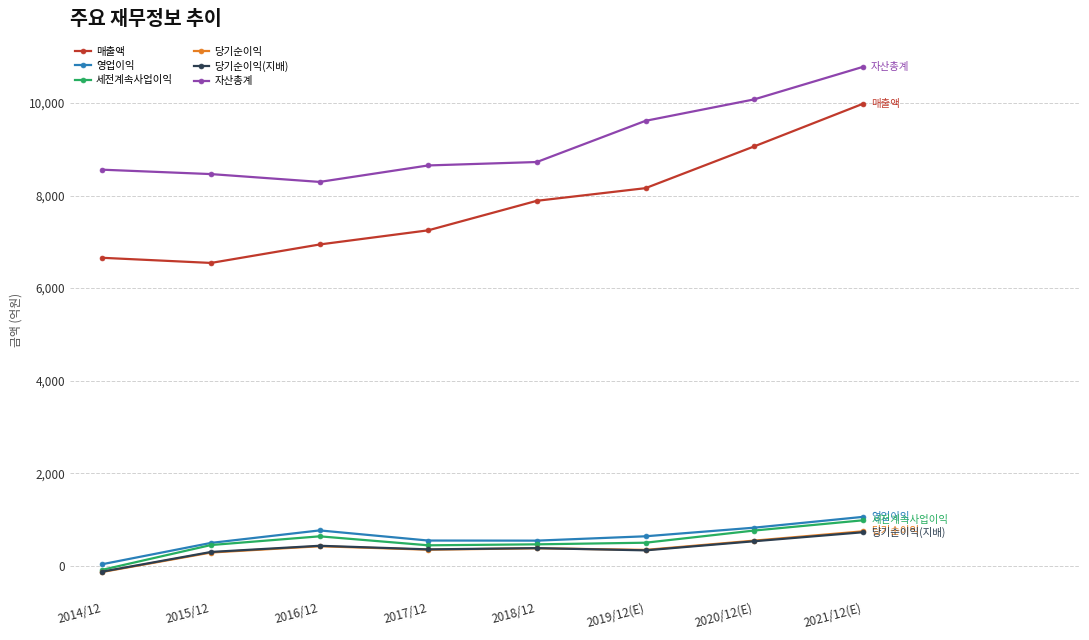

What position from the right is 2020/12(E)?

2